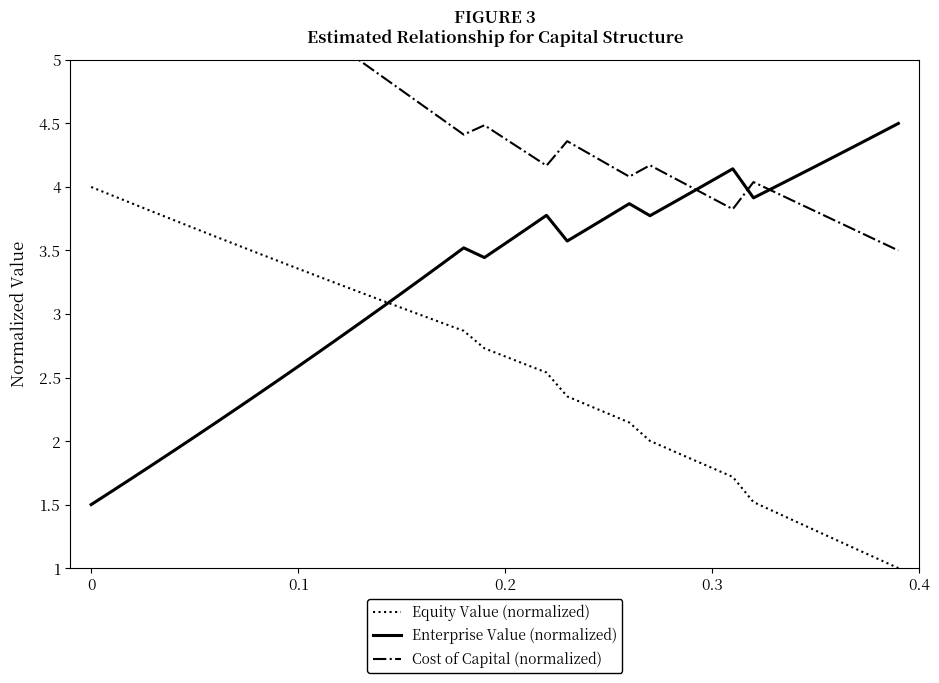

At how many categories does at least one series exceed 3?

40